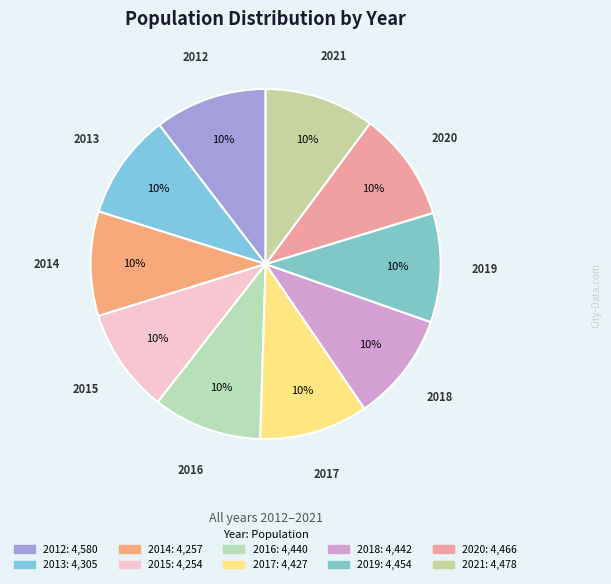

How many segments does this pie chart have?

10